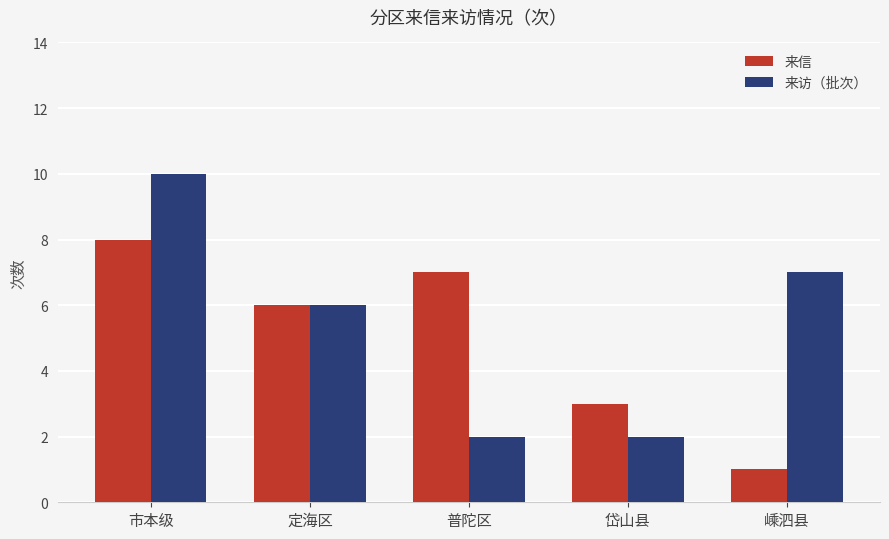

Reading left to right, extract all data points from this chart.

来信: 8	6	7	3	1
来访（批次）: 10	6	2	2	7